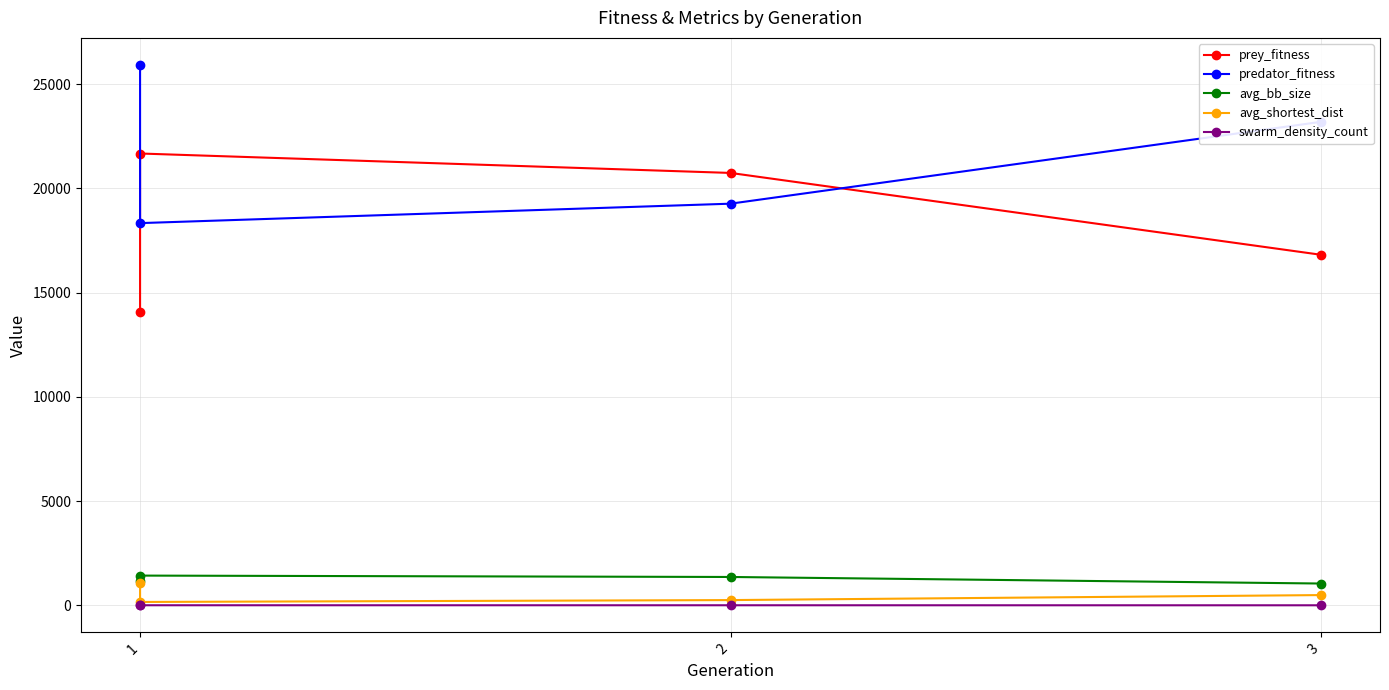

What is the spread (max minus min) of values at 1?

25913.2